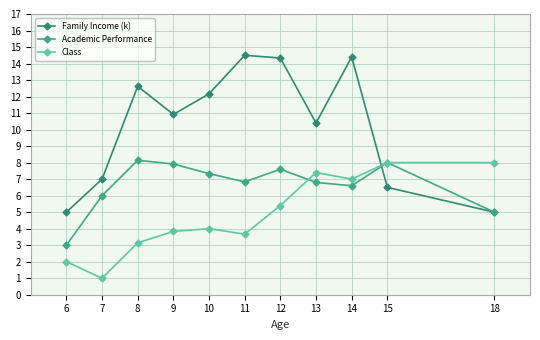

At which label does Academic Performance reach its minimum?

6